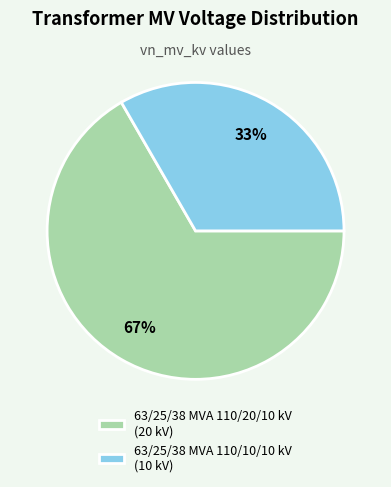

To the nearest percent, what portion does 63/25/38 MVA 110/20/10 kV represent?

67%